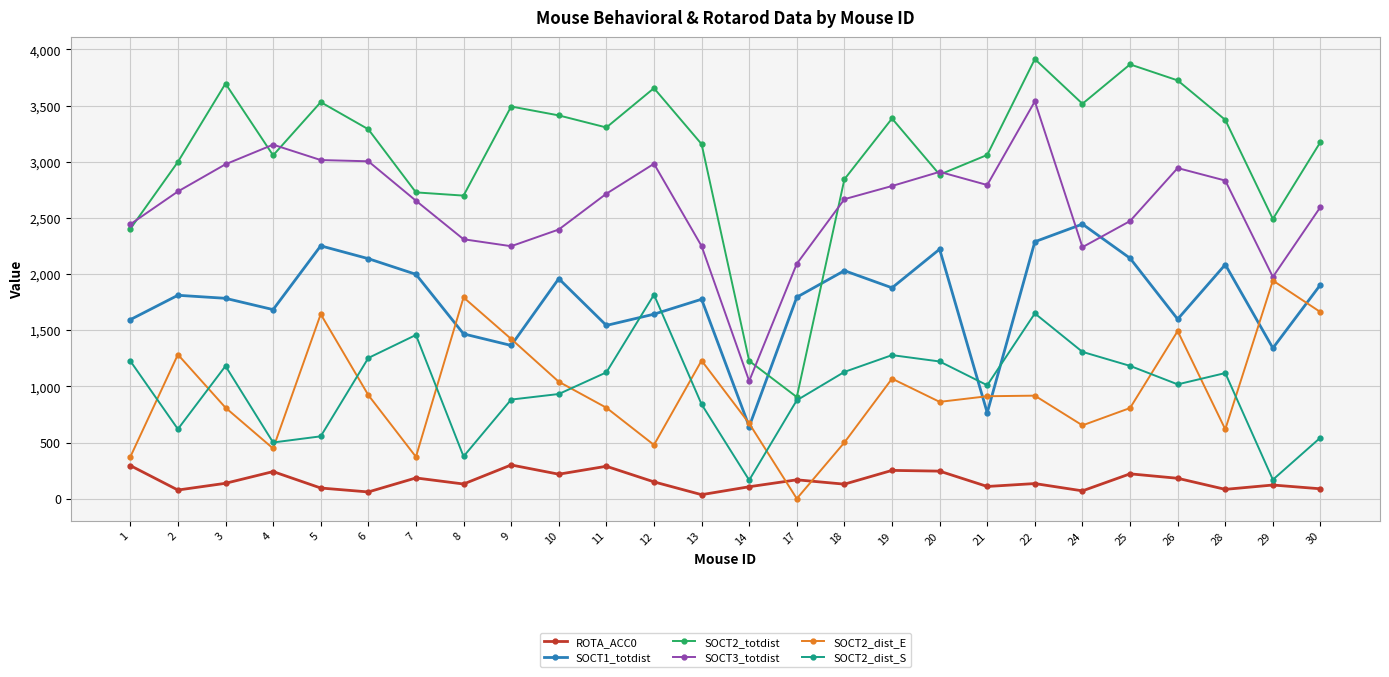

Does the chart have visible grid lines?

Yes